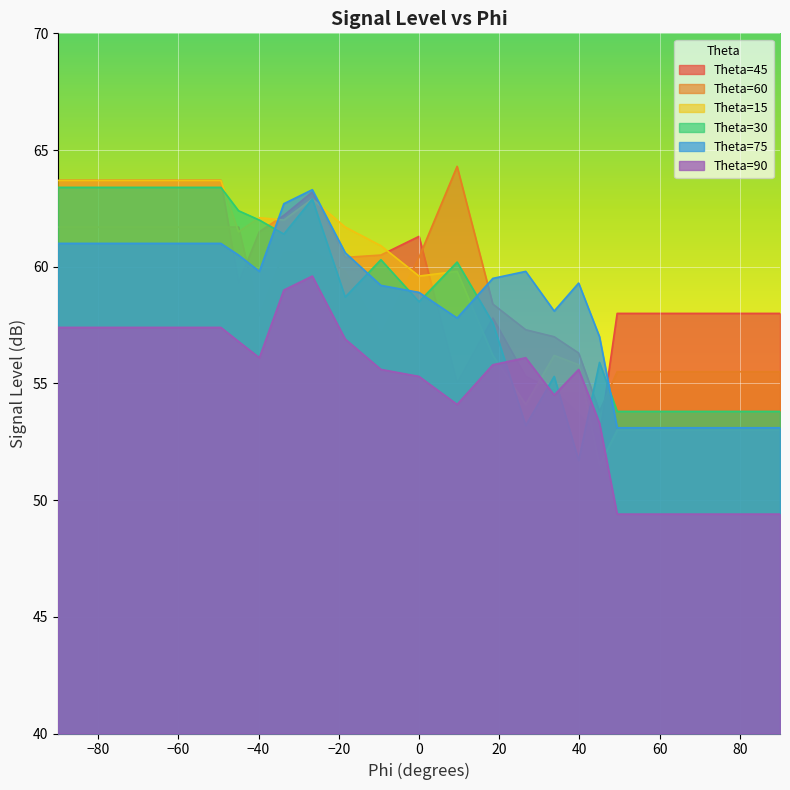

True or false: Theta=45 and Theta=60 intersect in this chart.

True